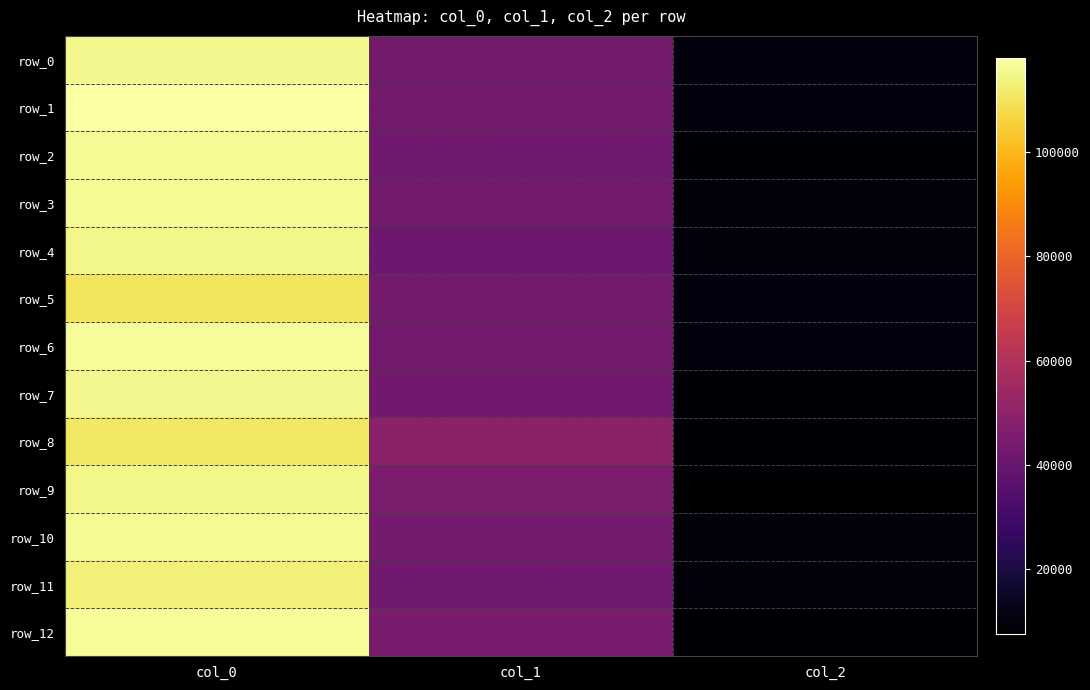

Reading left to right, list all the values displayed in this chart.

row_0: col_0=115047.0	col_1=43298.5	col_2=10414.2
row_1: col_0=118059.1	col_1=43084.3	col_2=10401.2
row_2: col_0=115992.8	col_1=42341.0	col_2=8560.8
row_3: col_0=116299.7	col_1=43267.5	col_2=9653.1
row_4: col_0=114999.8	col_1=41649.5	col_2=9933.4
row_5: col_0=110267.3	col_1=43024.6	col_2=10274.2
row_6: col_0=116697.6	col_1=43290.2	col_2=10200.0
row_7: col_0=115424.9	col_1=42784.6	col_2=8496.3
row_8: col_0=110912.2	col_1=49606.1	col_2=8682.1
row_9: col_0=114641.9	col_1=45300.2	col_2=7551.7
row_10: col_0=116193.2	col_1=43498.3	col_2=9514.3
row_11: col_0=113036.7	col_1=42494.1	col_2=9369.2
row_12: col_0=116604.4	col_1=44881.7	col_2=7991.3